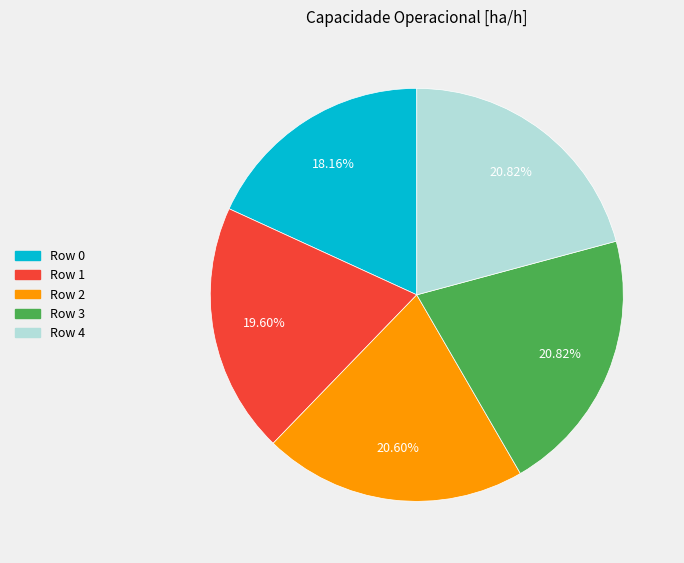

The Row 0 slice represents 10% of the pie. True or false?

False